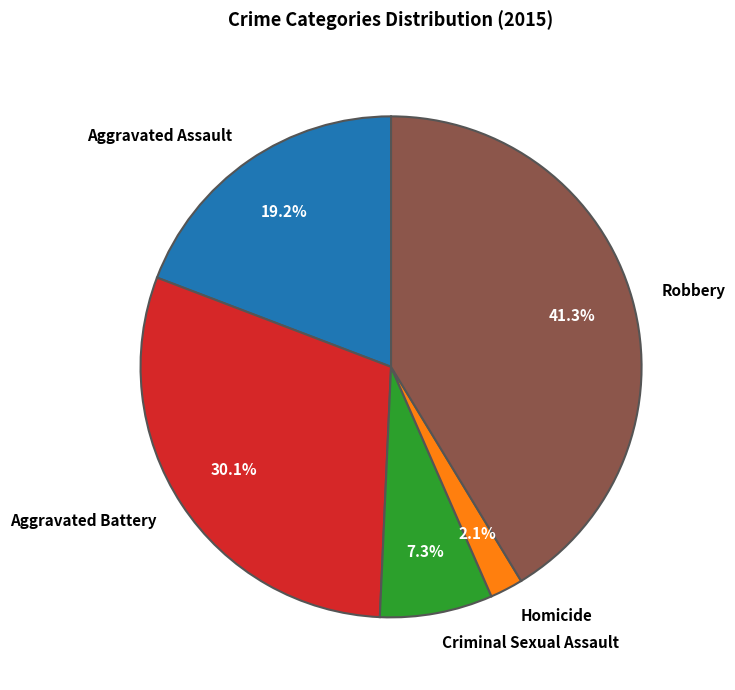

Is Aggravated Battery the majority of the pie?

No